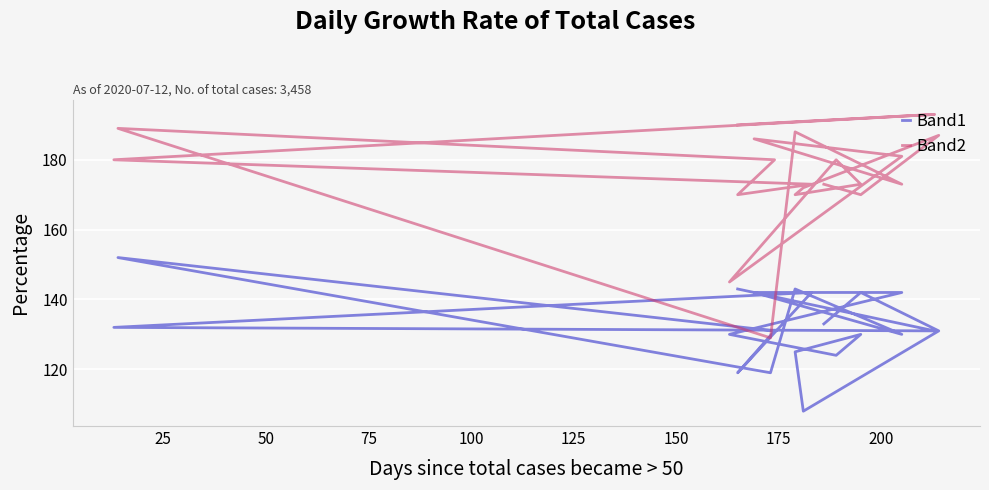

What is the spread (max minus min) of values at 200?

45